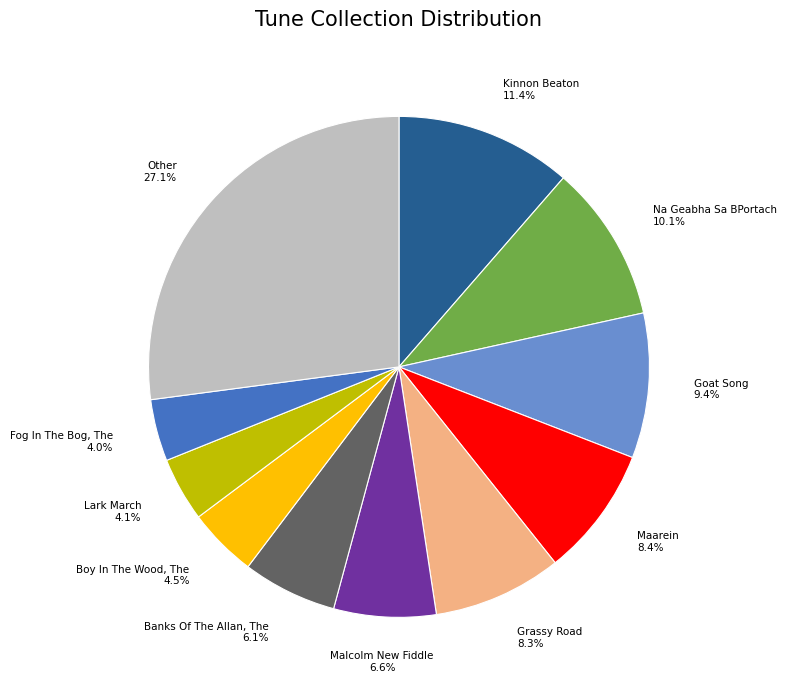

Rank the categories by value from highest to lowest.

Other, Kinnon Beaton, Na Geabha Sa BPortach, Goat Song, Maarein, Grassy Road, Malcolm New Fiddle, Banks Of The Allan, The, Boy In The Wood, The, Lark March, Fog In The Bog, The